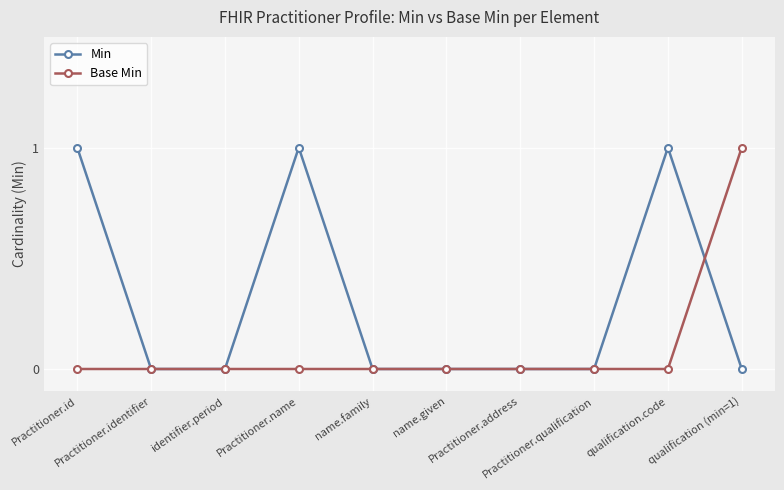

How many series are shown in this chart?

2